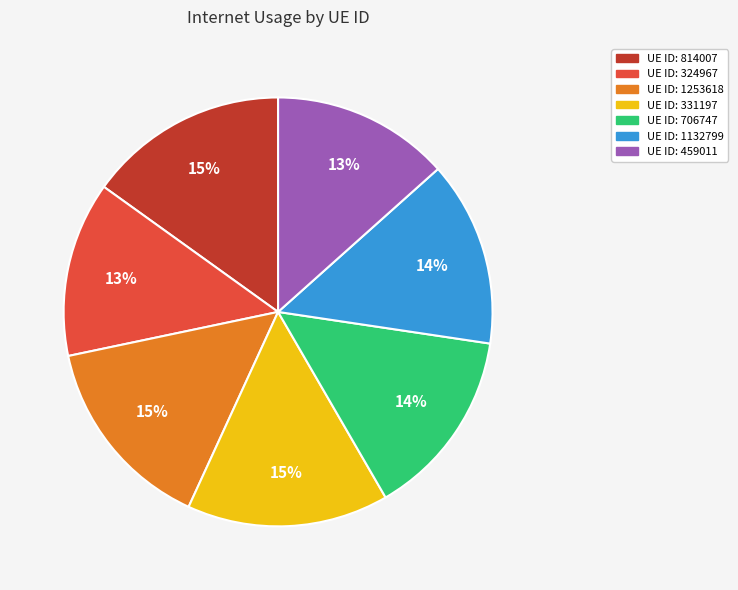

Does any single category account for the majority?

No